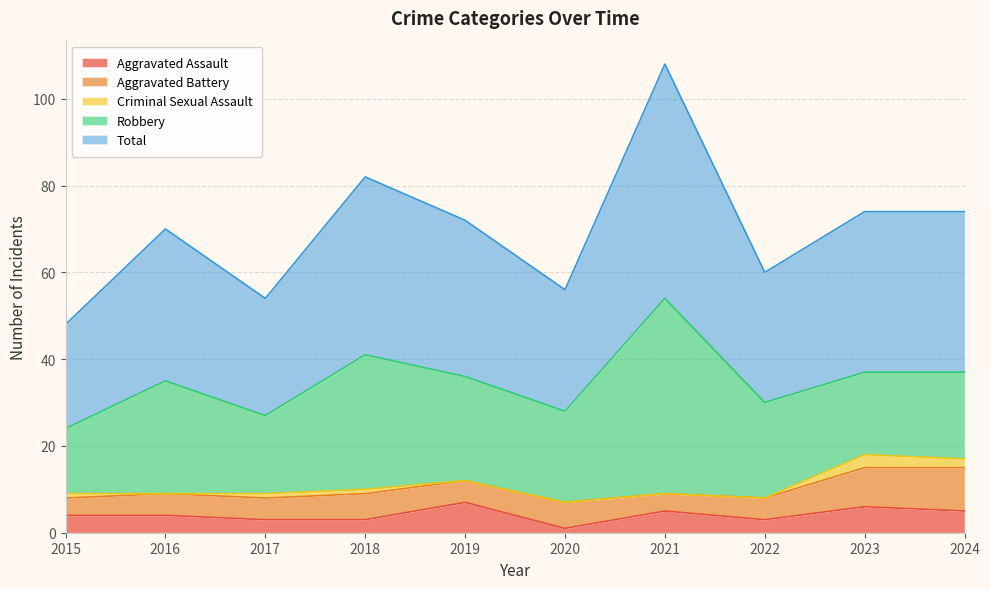

What is the value of the Total point at the 3rd from the left?

27